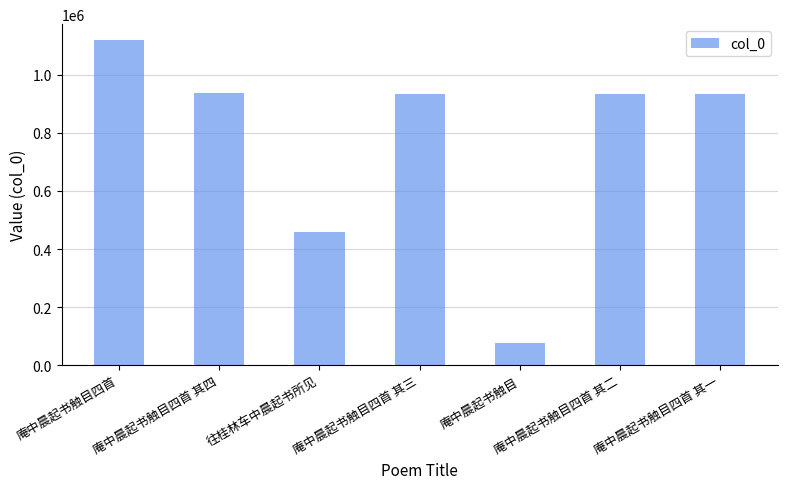

The chart shows a value of 933920 at 庵中晨起书触目四首 其二. True or false?

True